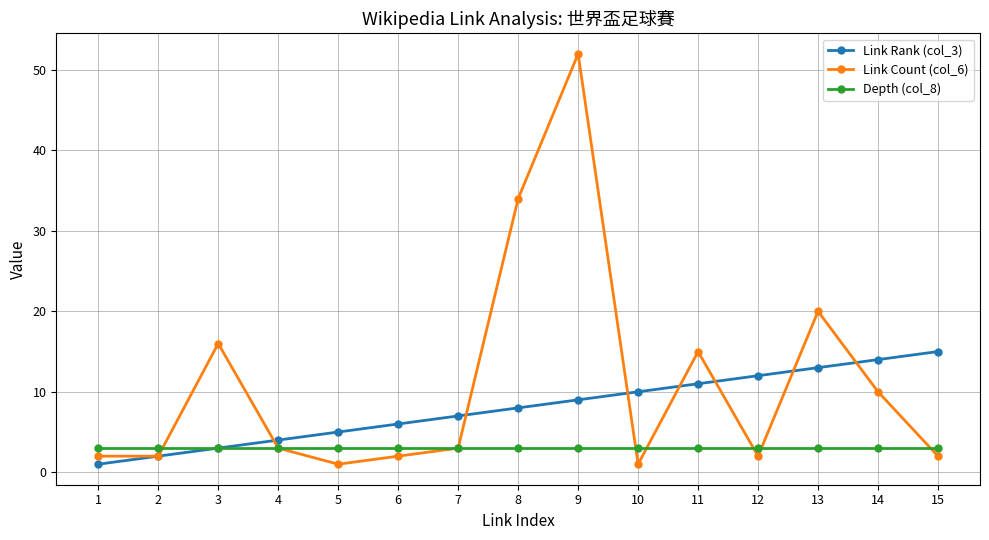

Is this an area chart (filled region under the line)?

No